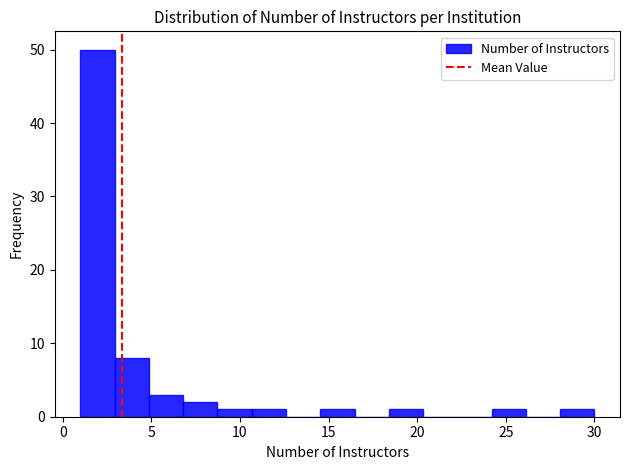

Around what value on the x-axis is the tallest bar? Give the approximate position of its centre, as read against the axis.

2.0